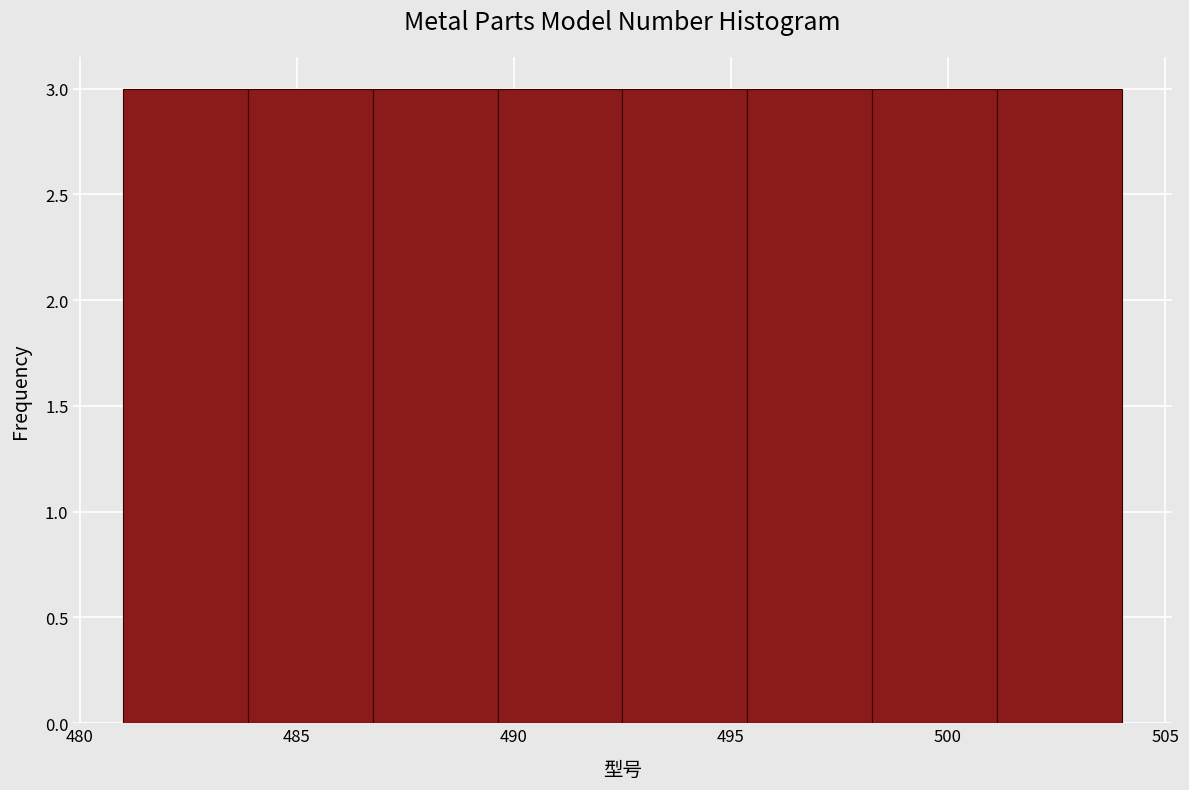

Reading left to right, list every bar in this chart as the range it spans on the x-axis followed by its height. Neither the bar edges nor the heights are printed on the chart, so give them approximately, as read against the axes.

481.0 to 484.0: 3
484.0 to 487.0: 3
487.0 to 489.5: 3
489.5 to 492.5: 3
492.5 to 495.5: 3
495.5 to 498.5: 3
498.5 to 501.0: 3
501.0 to 504.0: 3